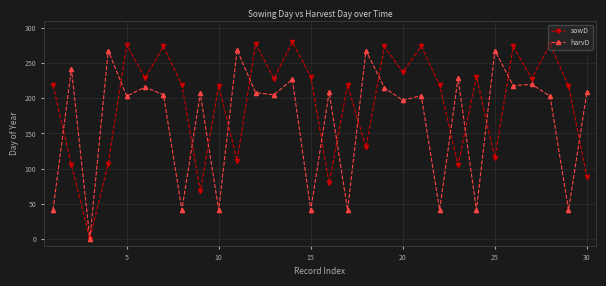

Which series has the largest total across all categories?

sowD